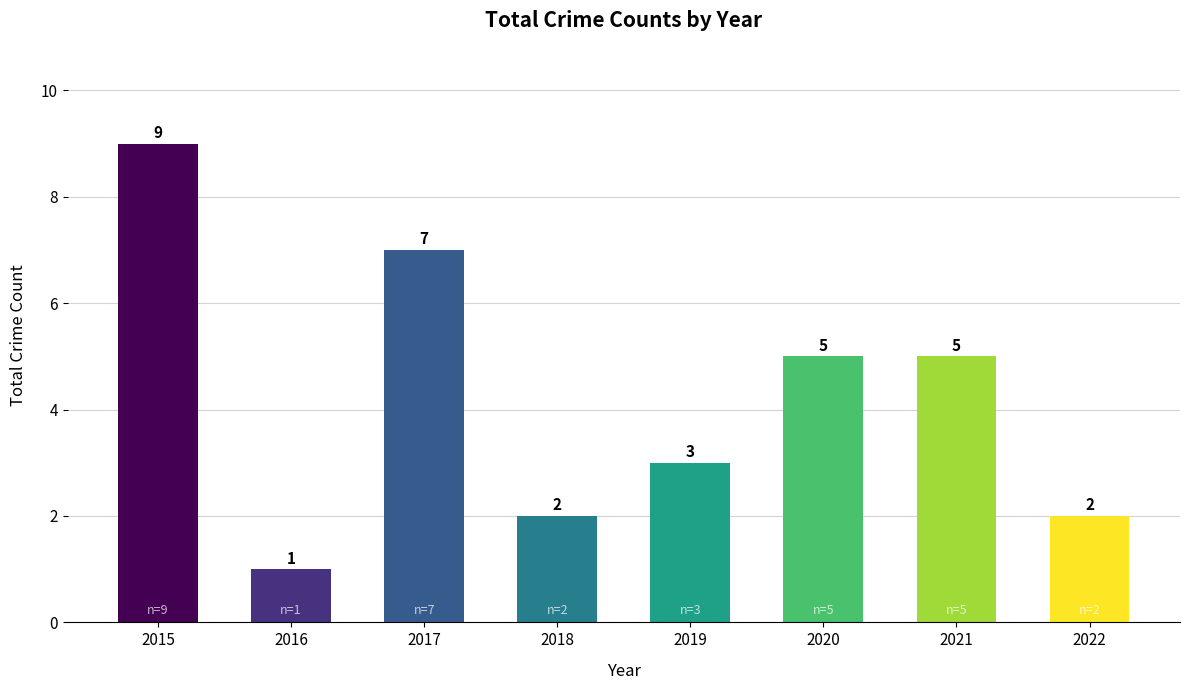

What is the ratio of the value at 2016 to the value at 2020?

0.2